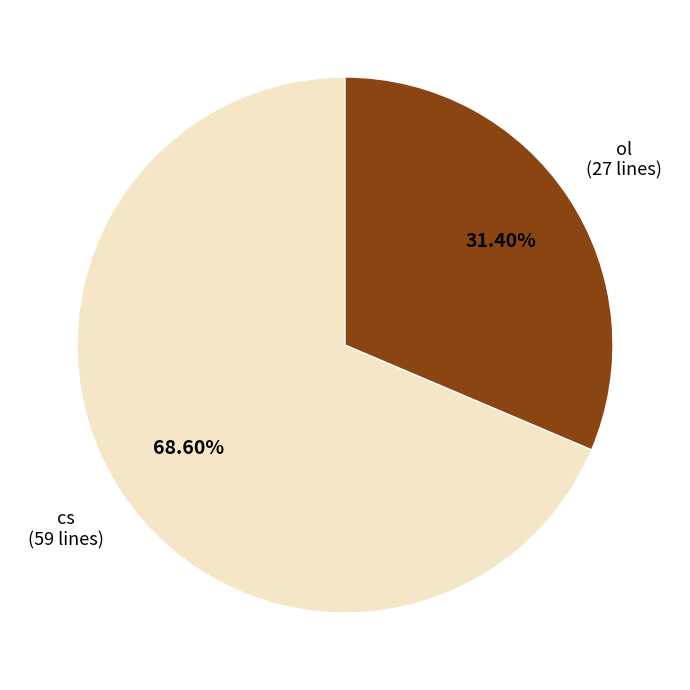

Is there a majority slice in this chart?

Yes